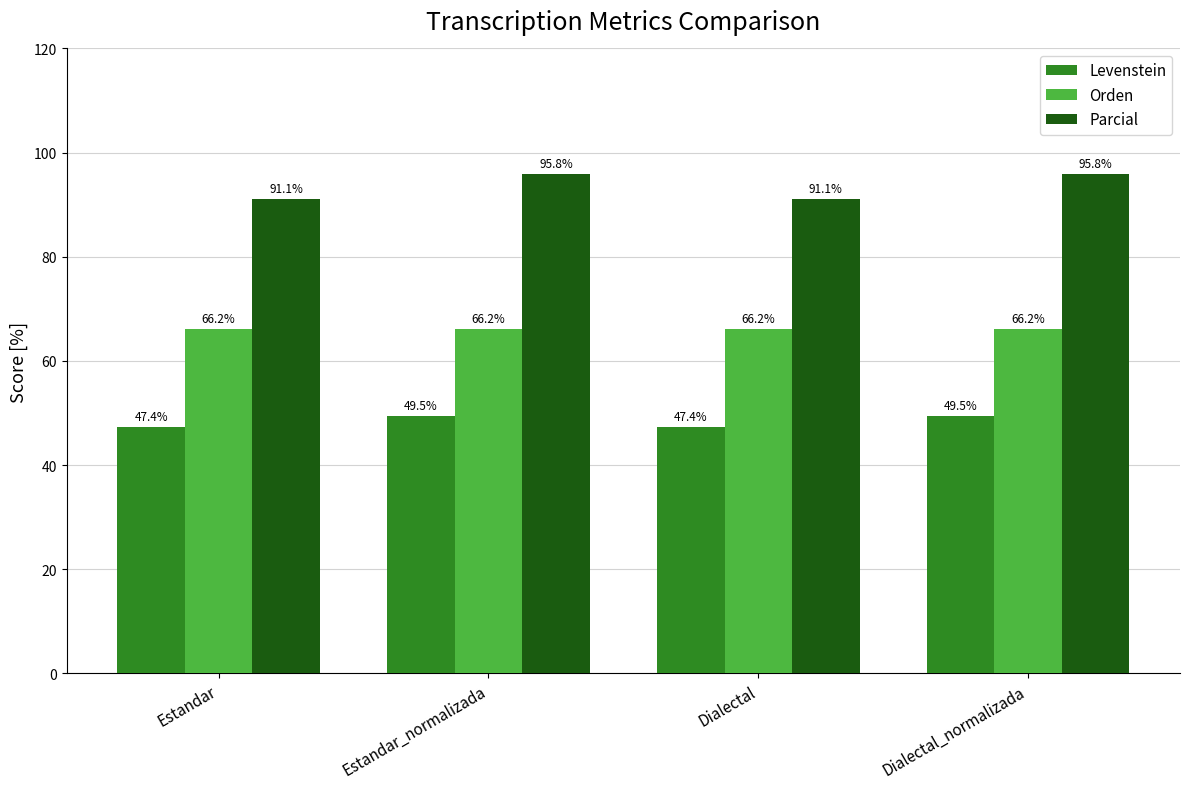

What is the difference between the highest and lowest values at Estandar?

43.7